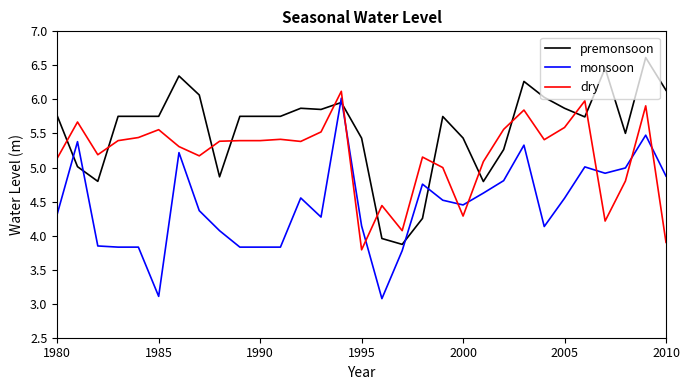

After their last crossing, which series has the higher values: dry or monsoon?

monsoon